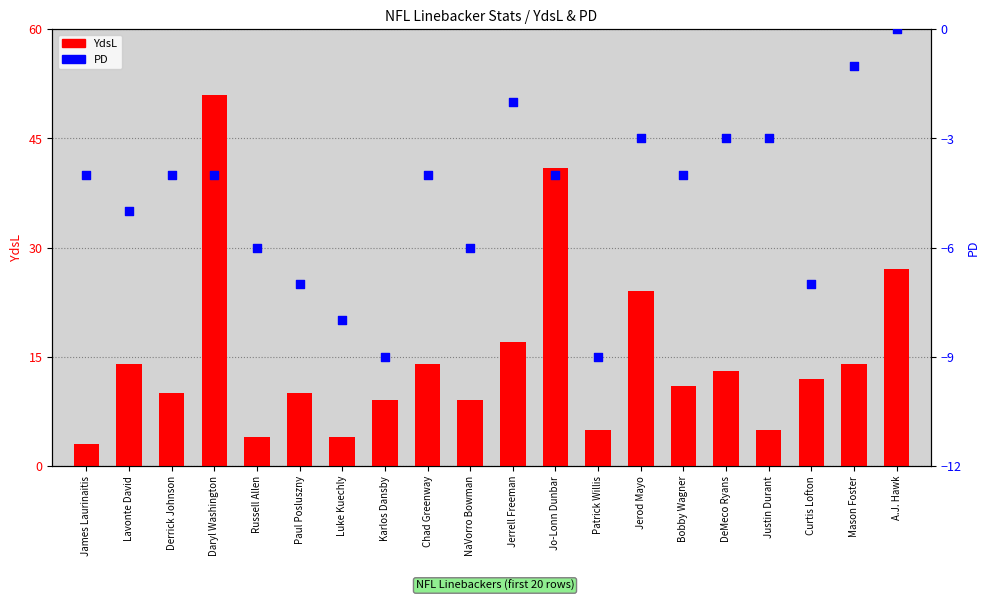

At which category is the sum across all series the highest?

Daryl Washington